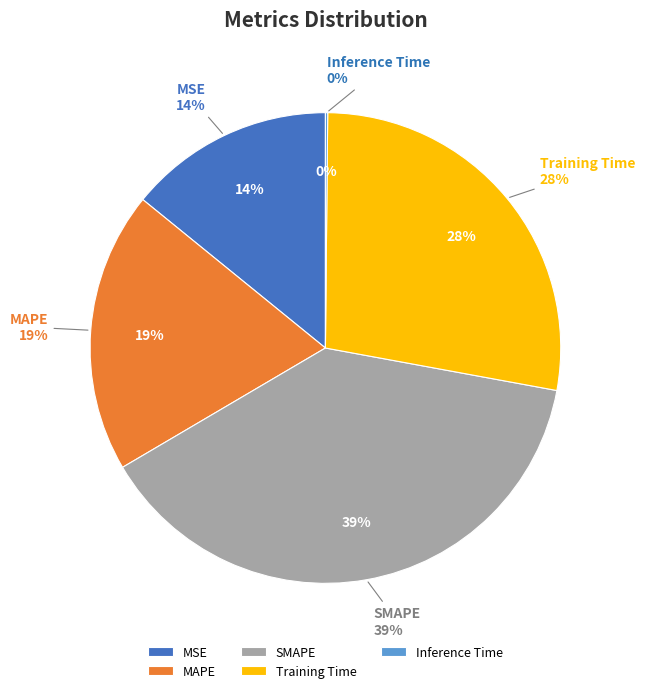

Is the sum of SMAPE and Training Time greater than half?

Yes